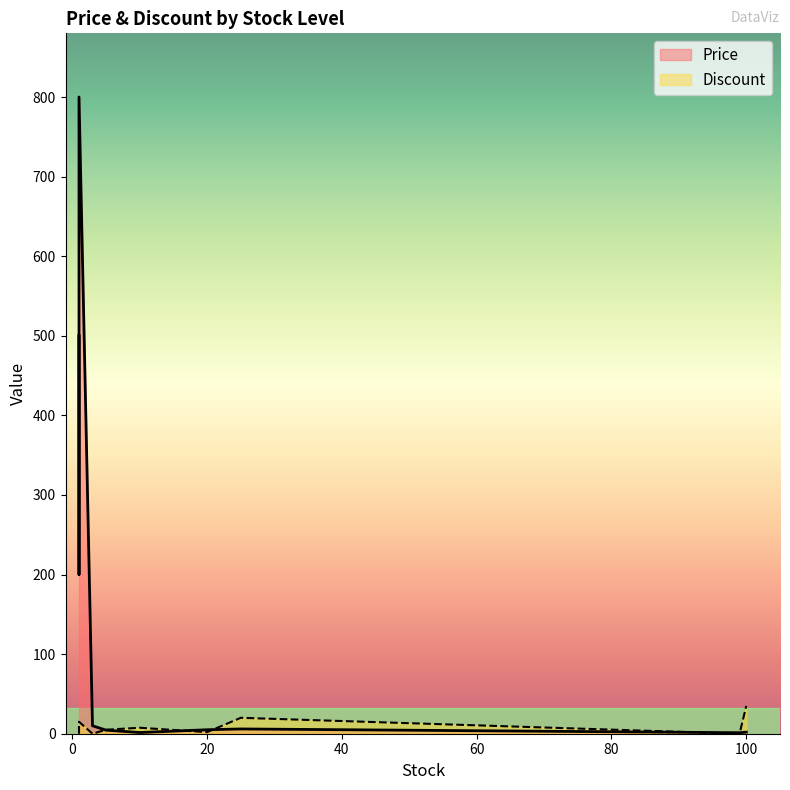

What are all the series names shown in the legend?

Price, Discount